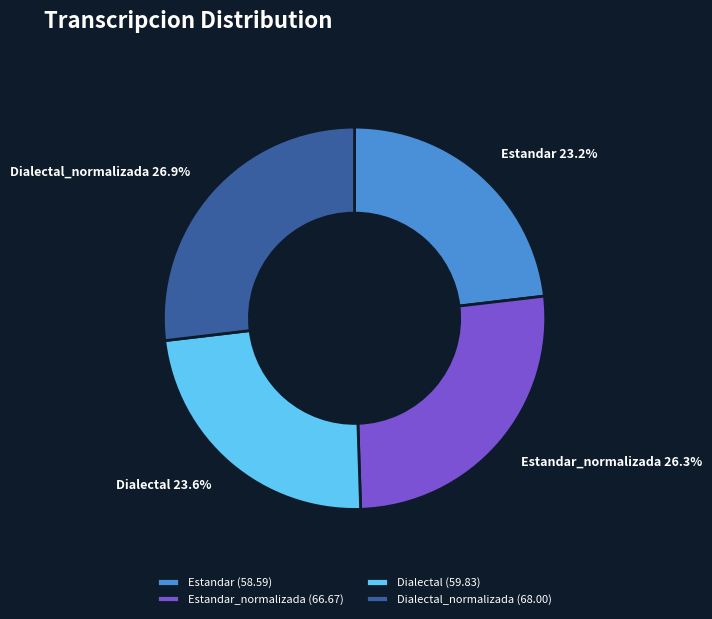

Which has a higher value, Estandar_normalizada or Estandar?

Estandar_normalizada